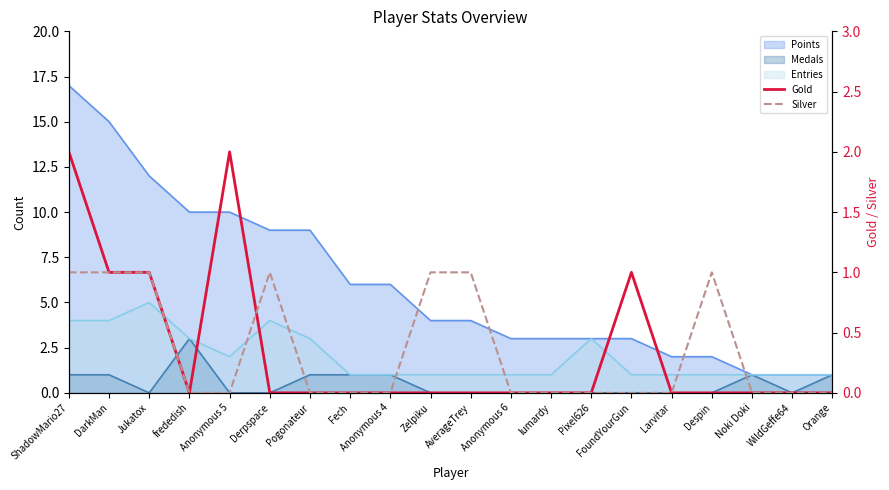

What is the sum of the Silver values at FoundYourGun and AverageTrey?

1